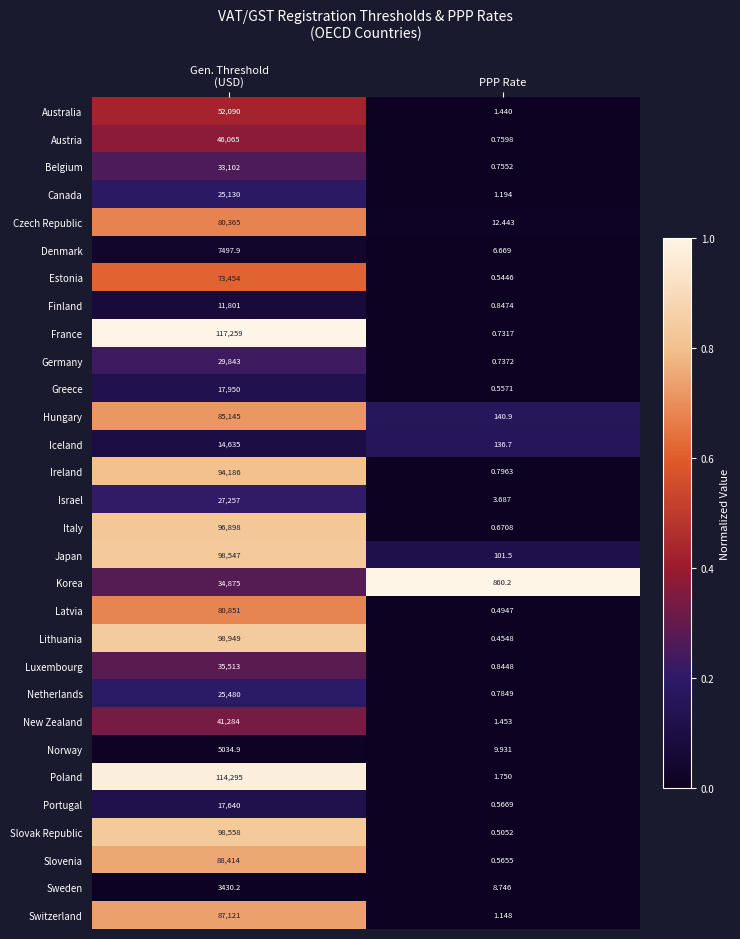

Which series has the largest total across all categories?

France